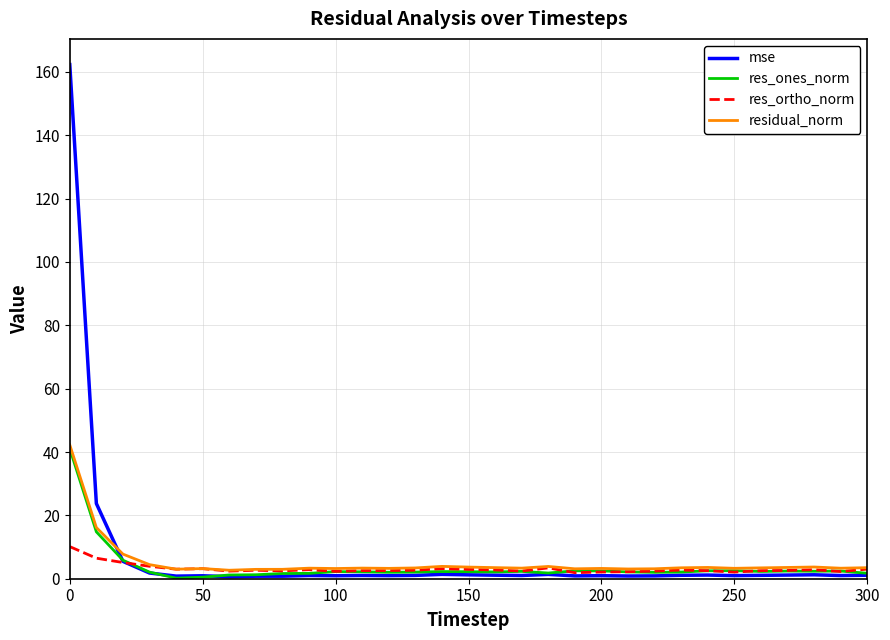

How many series are shown in this chart?

4